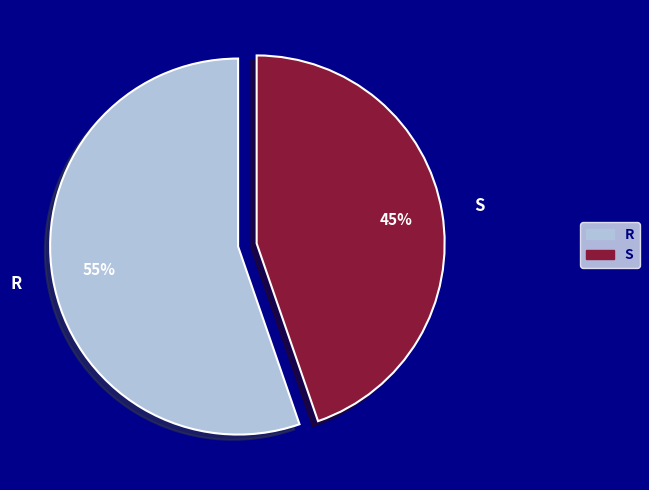

Between R and S, which is larger?

R